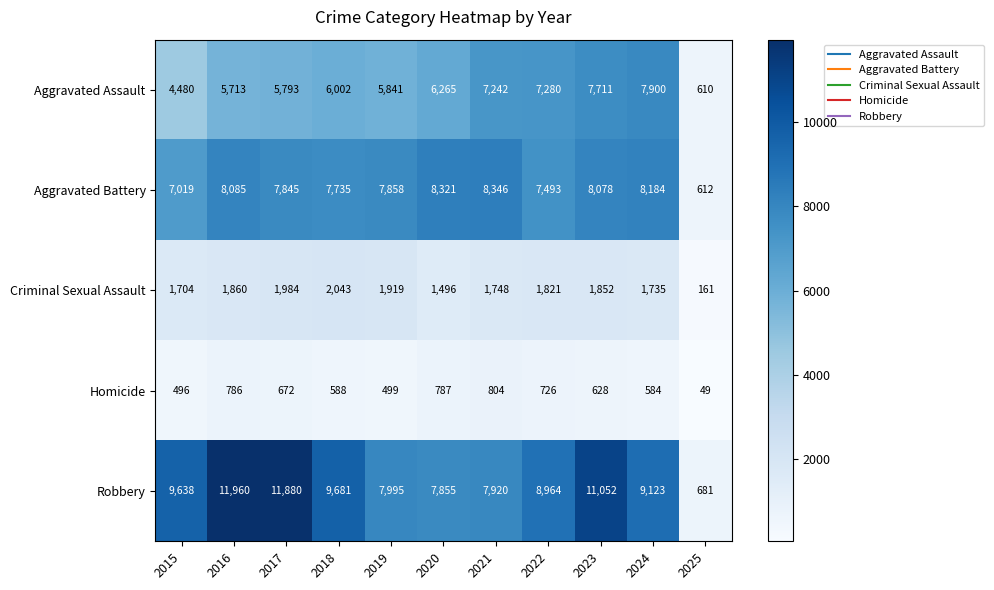

What is the sum of the Aggravated Battery values at 2015 and 2024?

15203